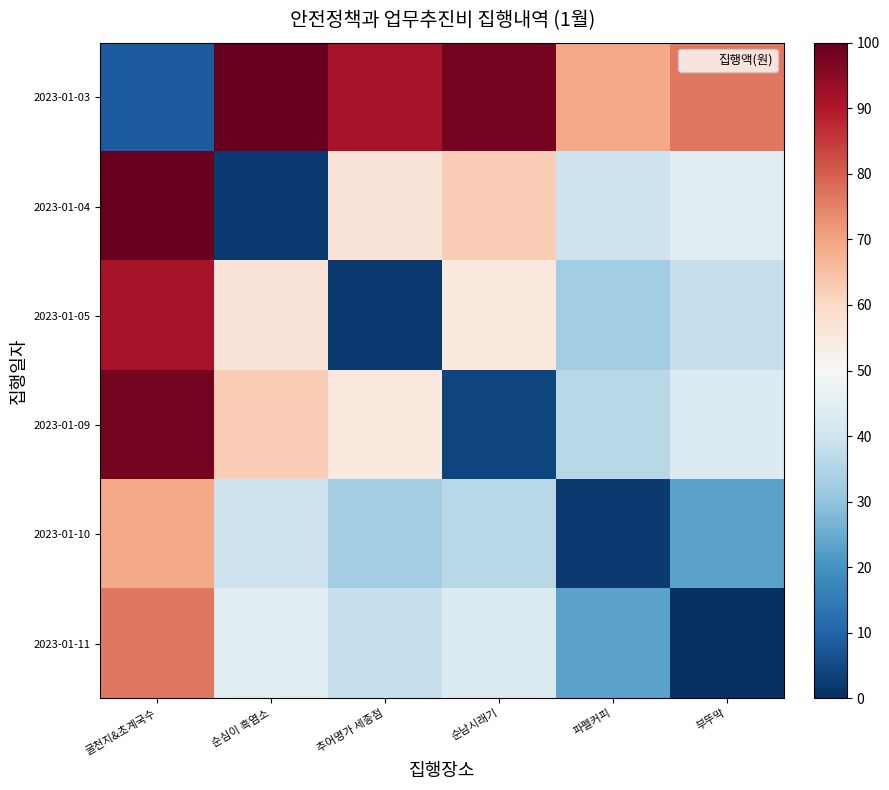

Reading right to left, list all the values displayed in this chart.

2023-01-03: 부뚜막=76.5	파펠커피=69.1	순남시래기=98.0	추어명가 세종점=91.1	순심이 흑염소=100.0	굴천지&초계국수=8.4
2023-01-04: 부뚜막=44.8	파펠커피=39.6	순남시래기=62.4	추어명가 세종점=56.5	순심이 흑염소=2.1	굴천지&초계국수=100.0
2023-01-05: 부뚜막=38.6	파펠커피=32.7	순남시래기=54.9	추어명가 세종점=2.1	순심이 흑염소=56.5	굴천지&초계국수=91.1
2023-01-09: 부뚜막=43.3	파펠커피=36.3	순남시래기=4.2	추어명가 세종점=54.9	순심이 흑염소=62.4	굴천지&초계국수=98.0
2023-01-10: 부뚜막=23.4	파펠커피=2.1	순남시래기=36.3	추어명가 세종점=32.7	순심이 흑염소=39.6	굴천지&초계국수=69.1
2023-01-11: 부뚜막=0.0	파펠커피=23.4	순남시래기=43.3	추어명가 세종점=38.6	순심이 흑염소=44.8	굴천지&초계국수=76.5